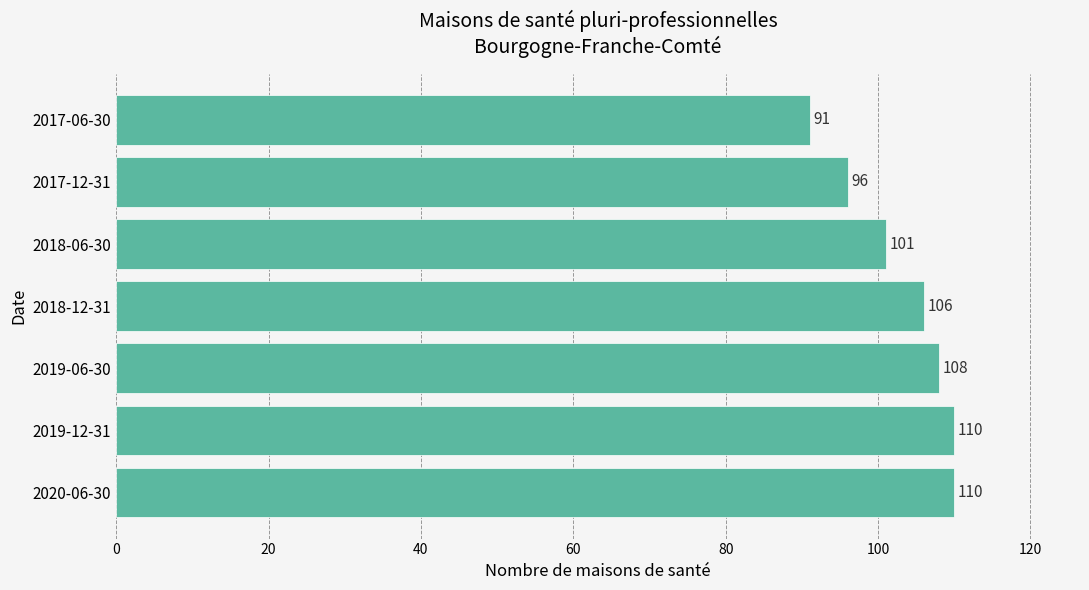

Are the bars grouped side by side (vs. stacked)?

No